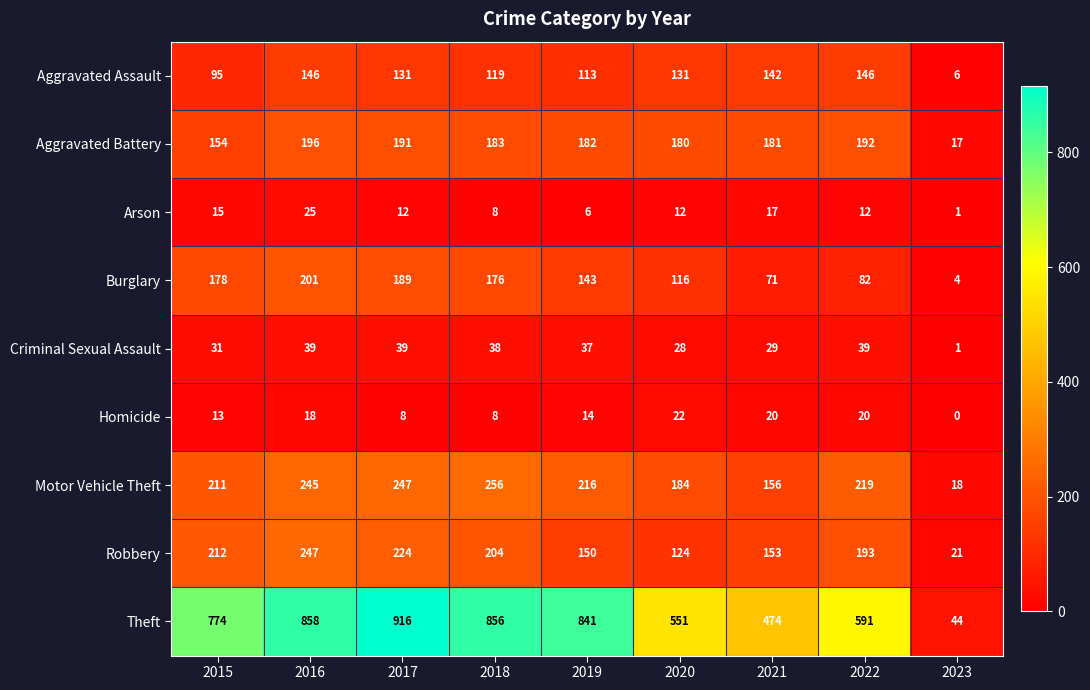

At how many categories does at least one series exceed 911?

1